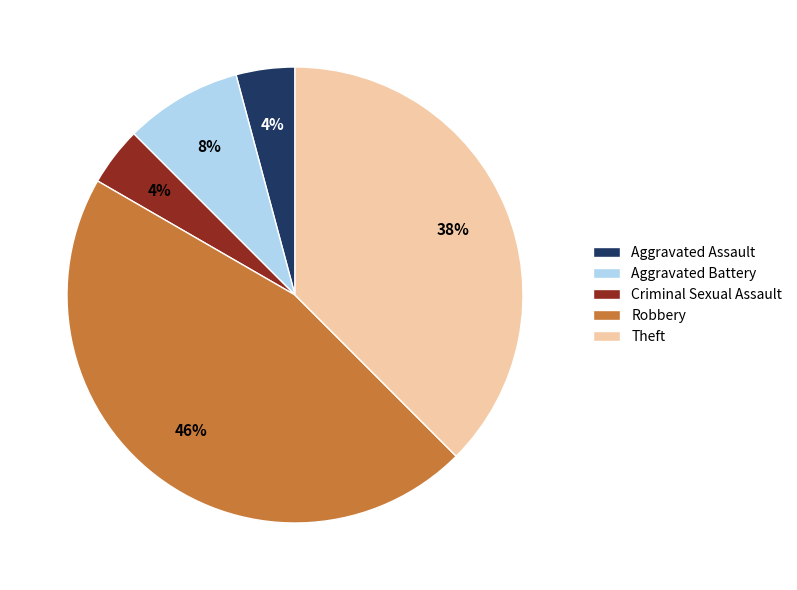

Approximately how many times larger is the value at Aggravated Battery compared to Aggravated Assault?

2.0